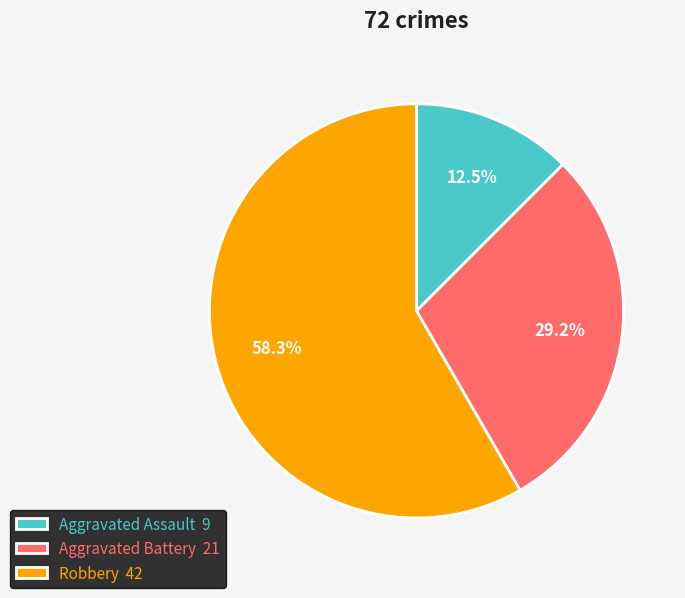

What is the total percentage of Robbery 42 and Aggravated Assault 9?

70.8%